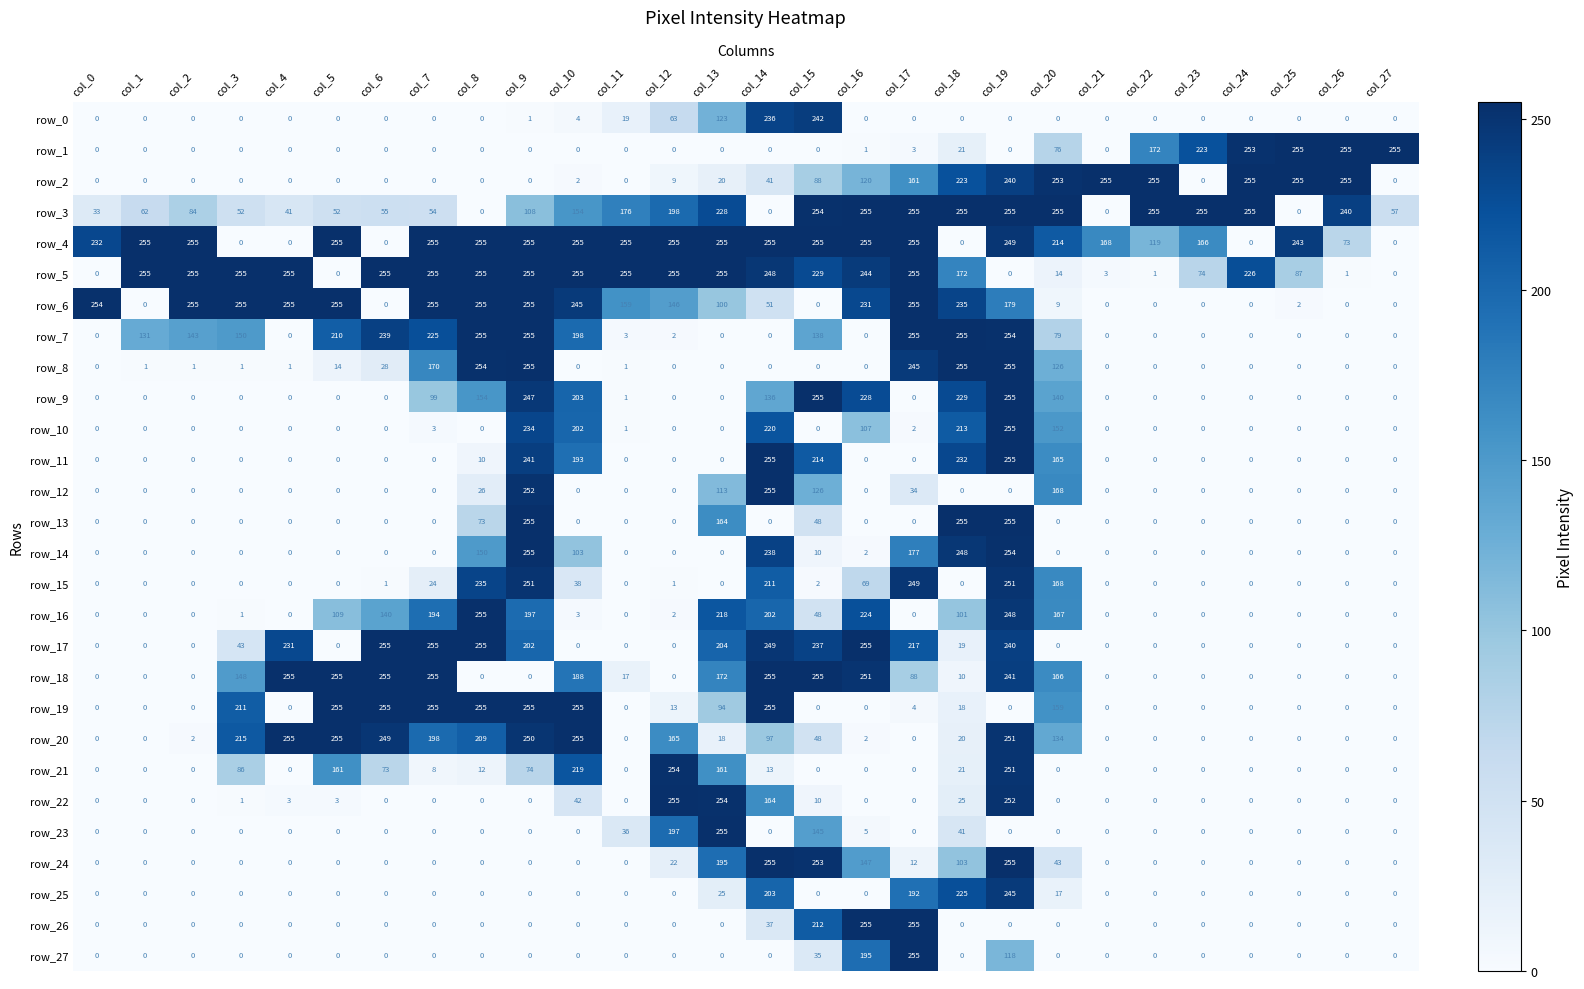

What is the average value of the row_9 series?

70